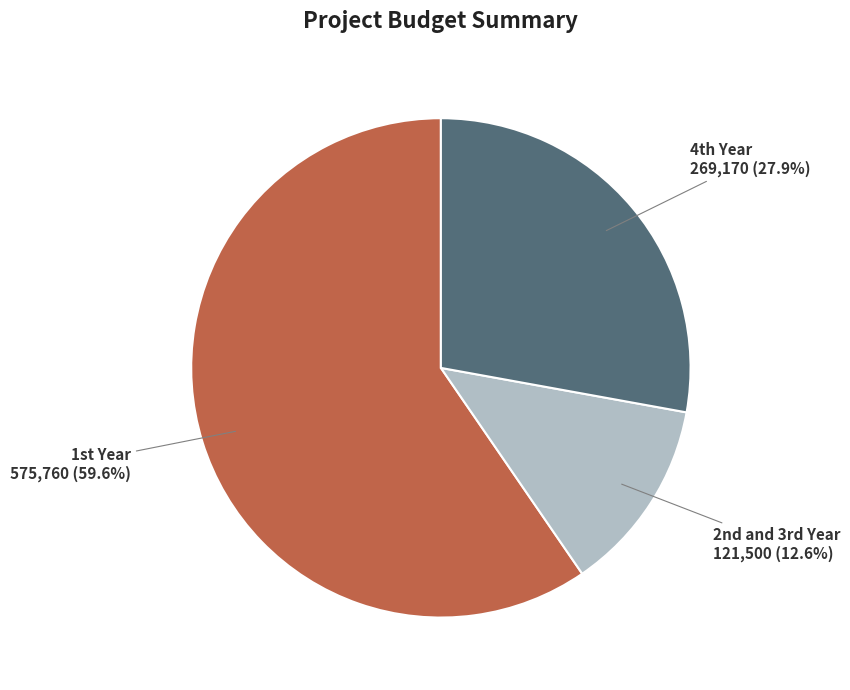

How many segments does this pie chart have?

3